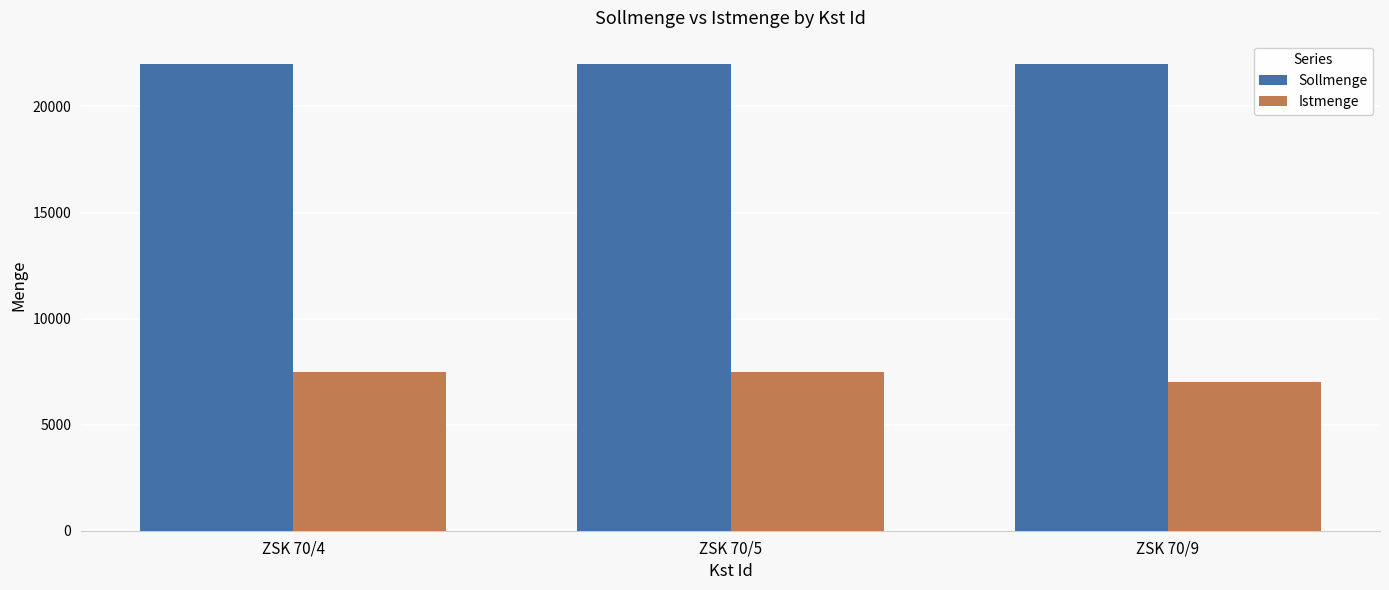

The value of Sollmenge at ZSK 70/9 is 12493. True or false?

False